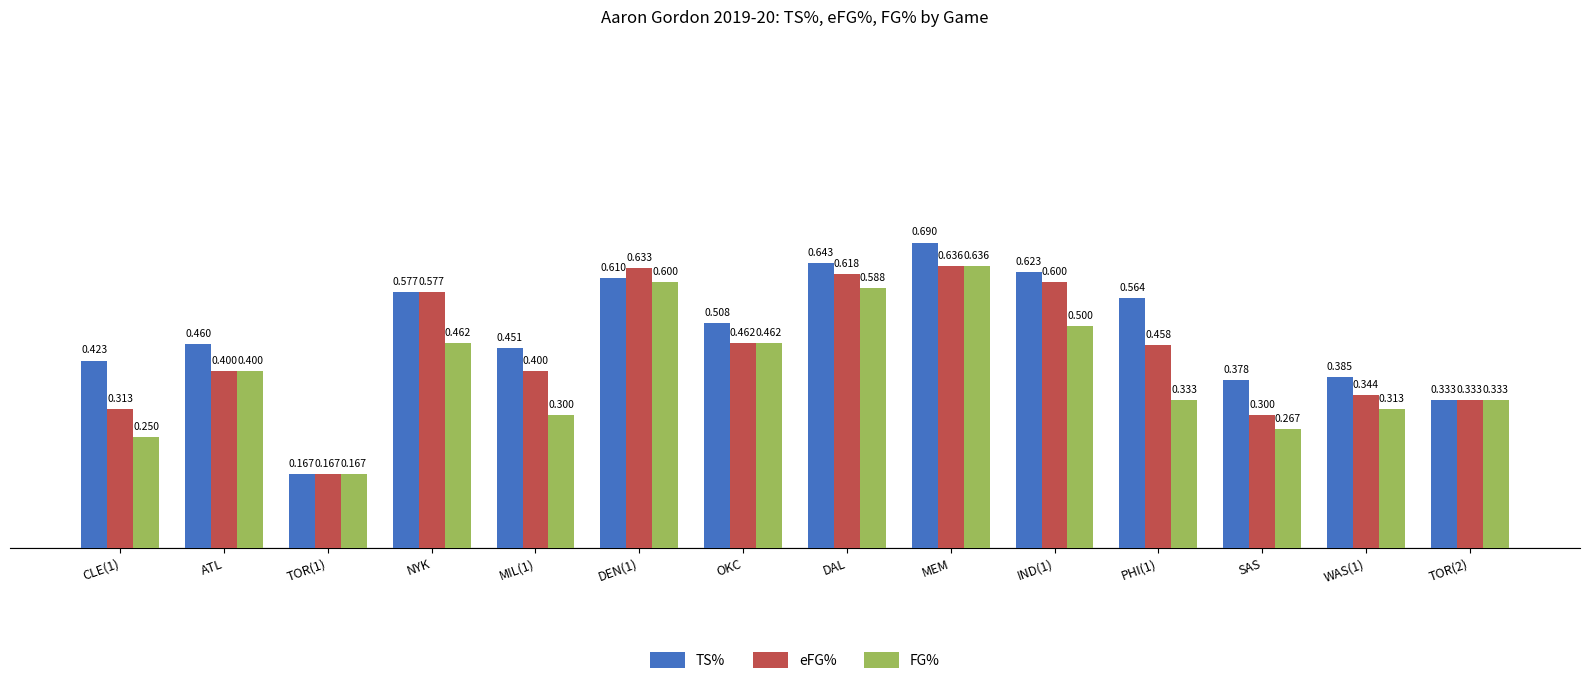

The value of TS% at DEN(1) is 0.3. True or false?

False